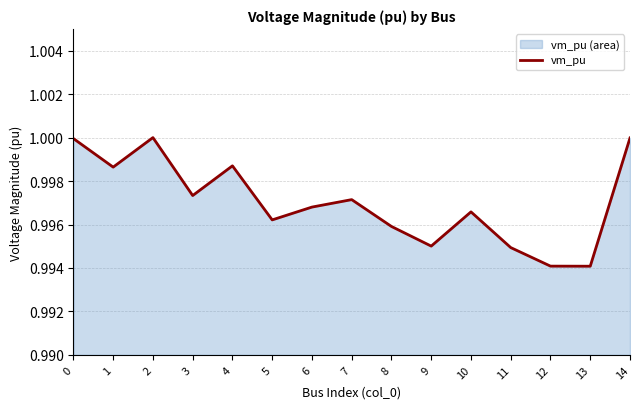

What is the sum of the values at 8 and 13?

2.0